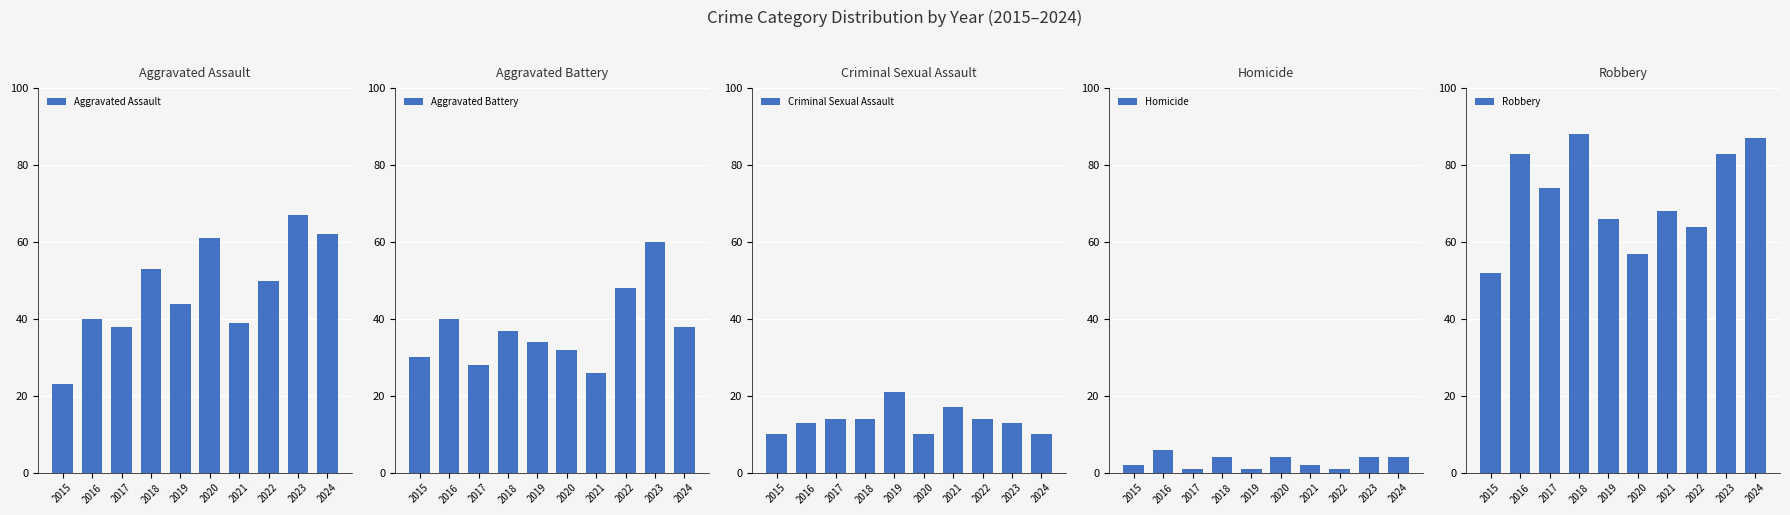

What is the value of the Aggravated Assault bar at the 2nd from the left?

40